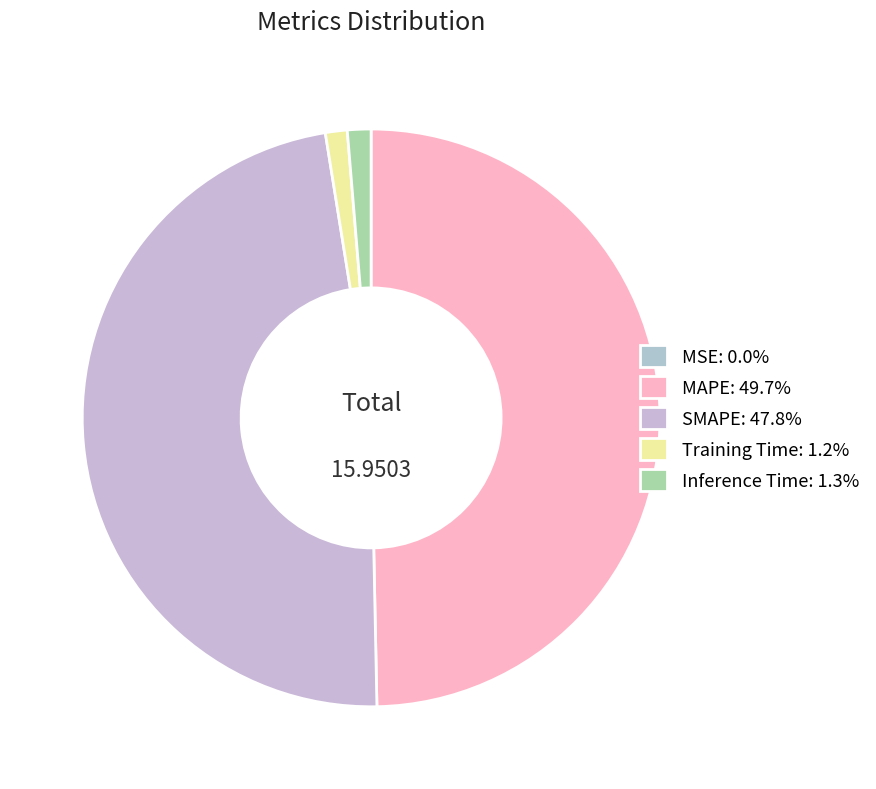

What percentage is the Inference Time slice, to the nearest percent?

1%